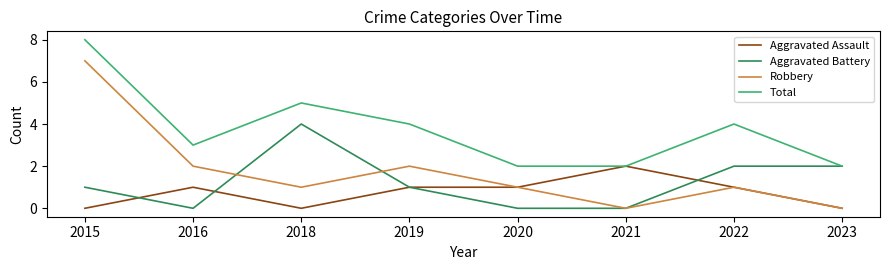

True or false: Total has a value of 2 at 2021.

True